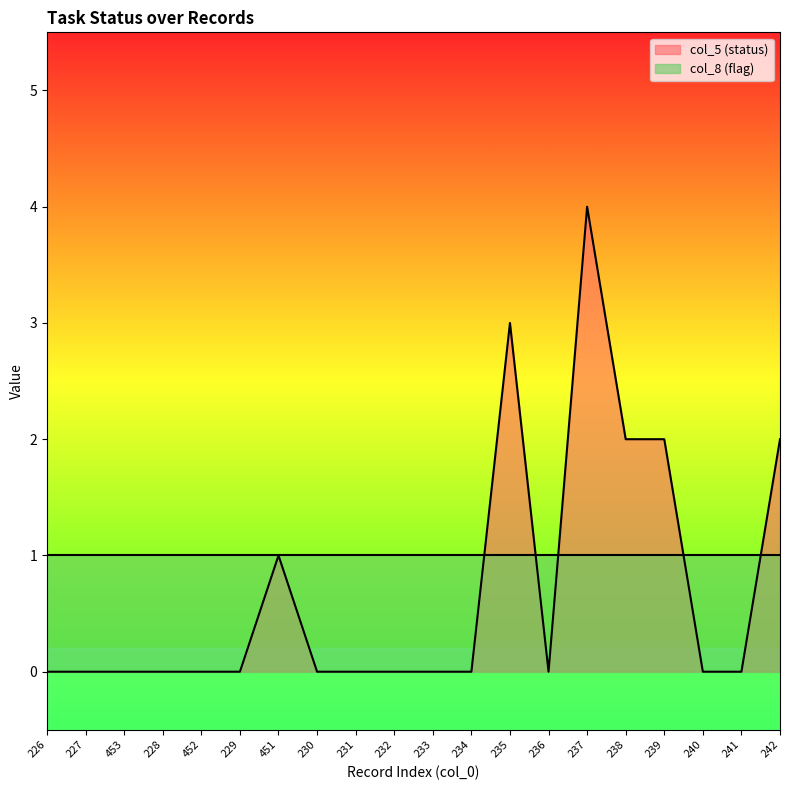

What is the average value?

1